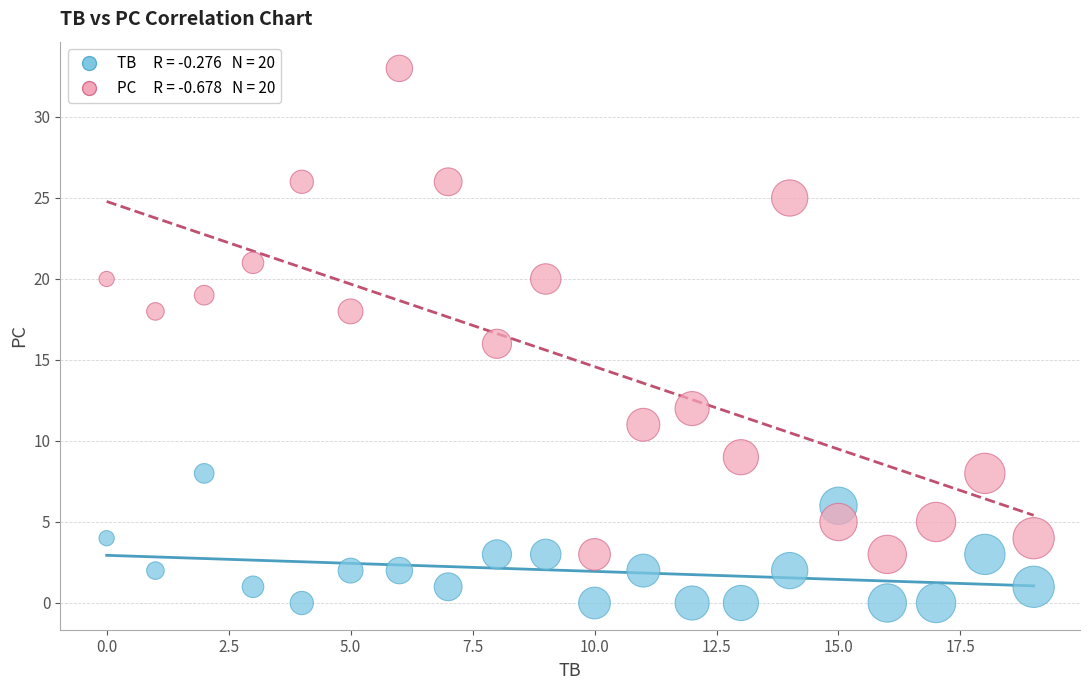

Across all data points, what is the range of Y values (max minus min)?

33